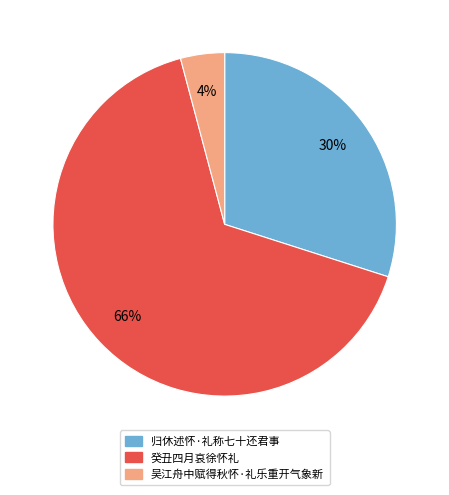

How many segments does this pie chart have?

3